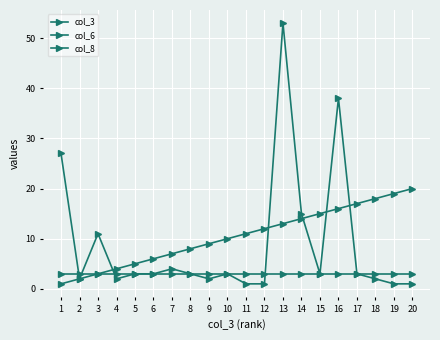

List the labels in order of col_6 value, smallest first.

11, 12, 19, 20, 2, 4, 9, 18, 5, 6, 8, 10, 15, 17, 7, 3, 14, 1, 16, 13